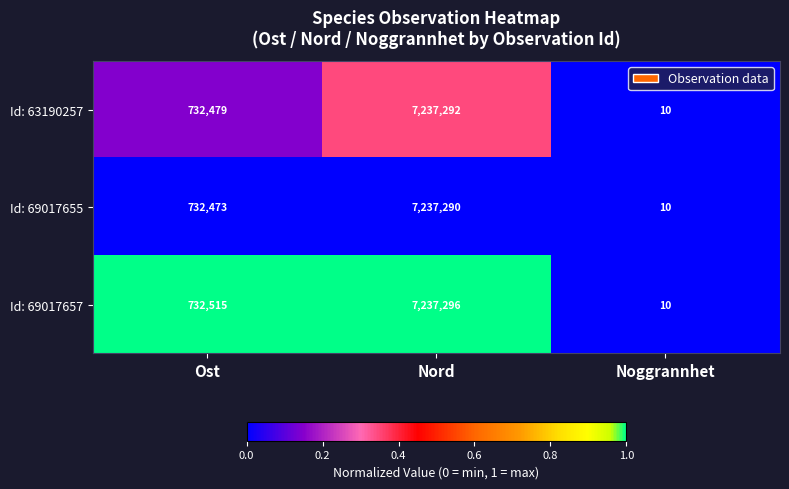

What is the total value across all series at Ost?

2197467